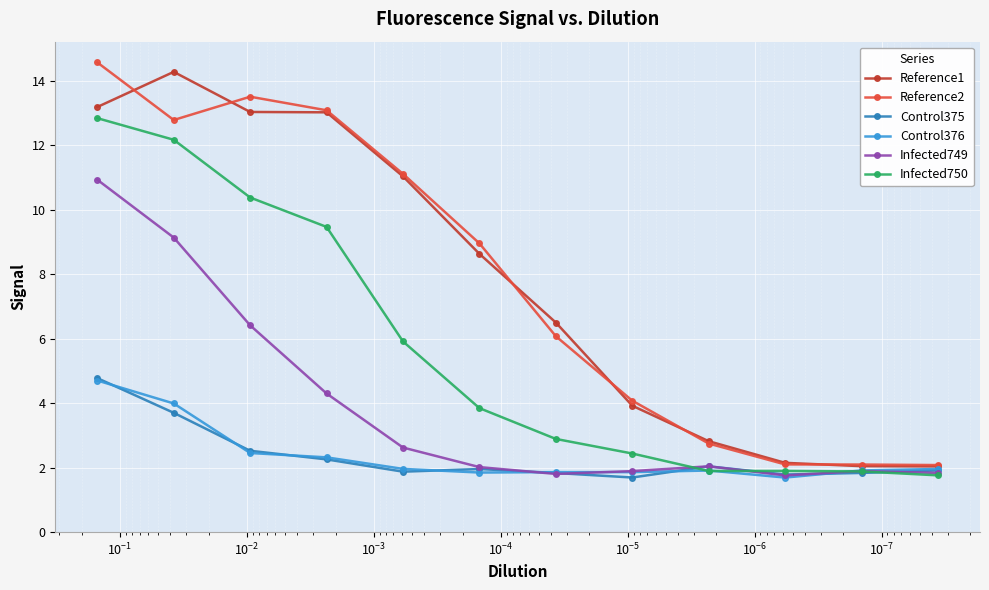

What are all the series names shown in the legend?

Reference1, Reference2, Control375, Control376, Infected749, Infected750